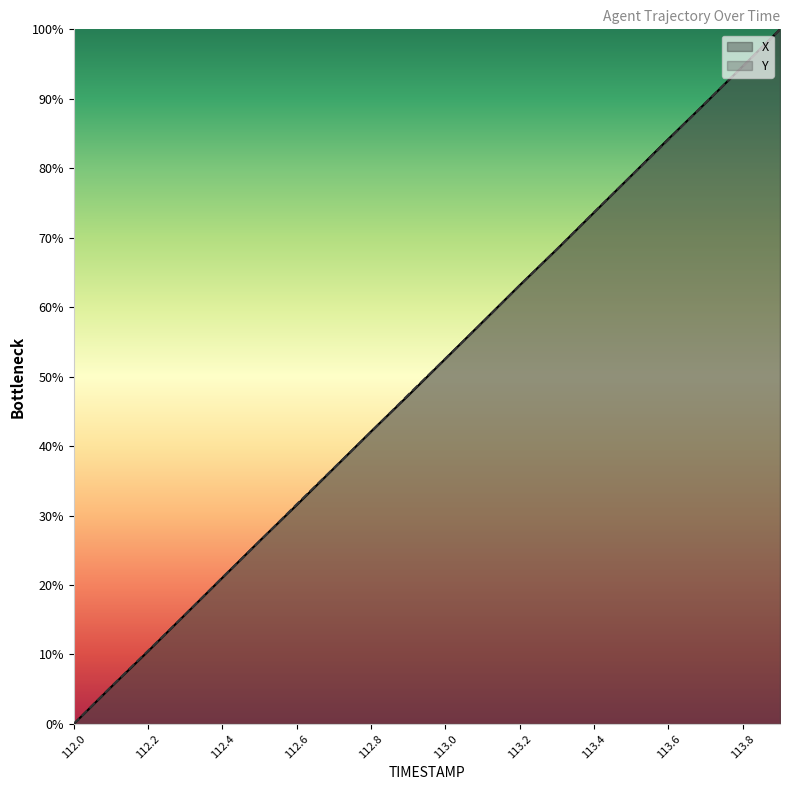

What is the spread (max minus min) of values at 112.6?

0.1